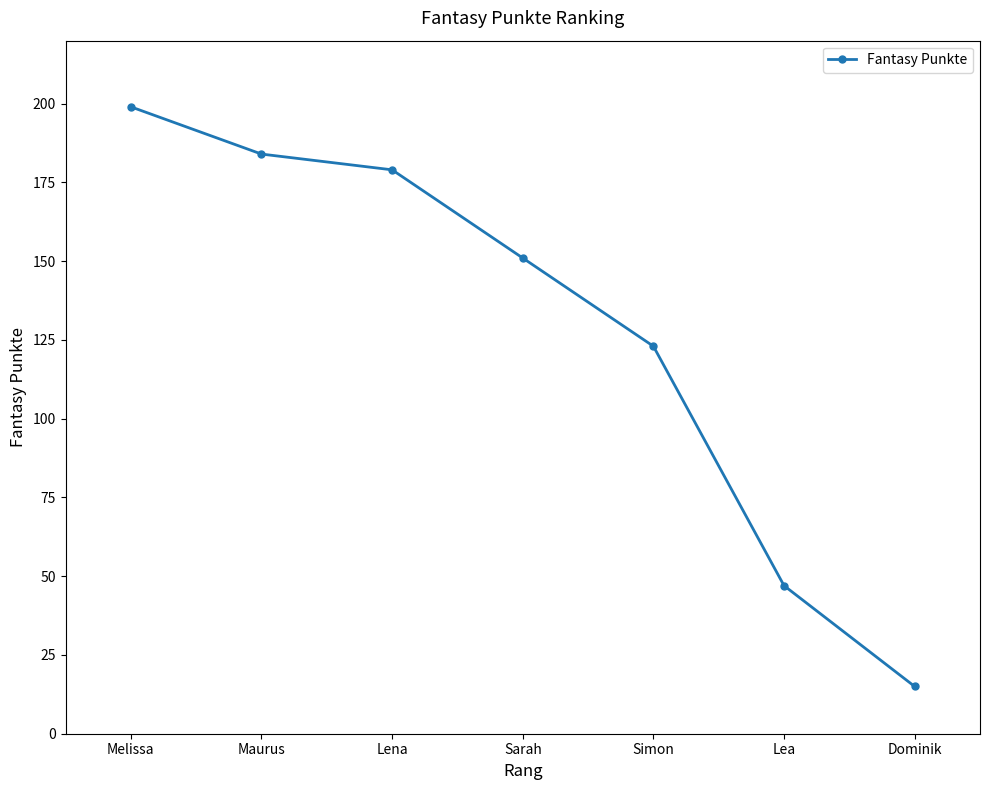

What is the label of the 2nd point from the left?

Maurus